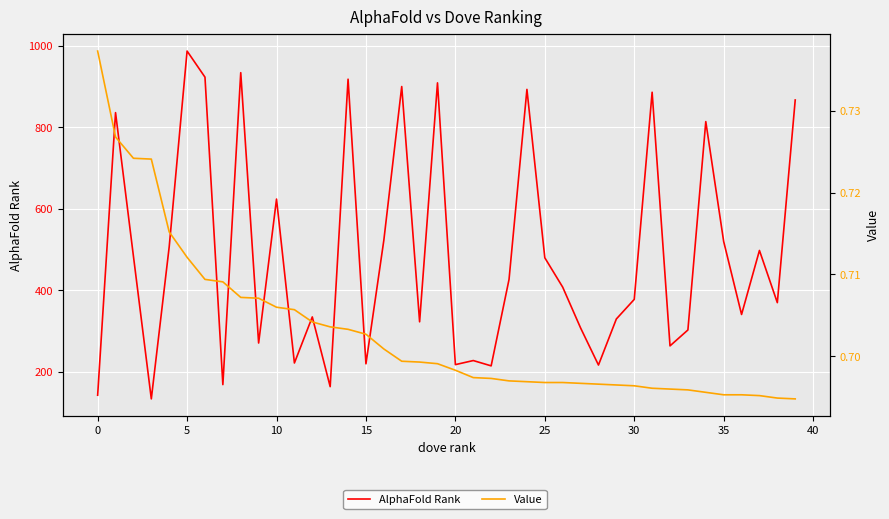

What is the smallest value displayed?

0.7